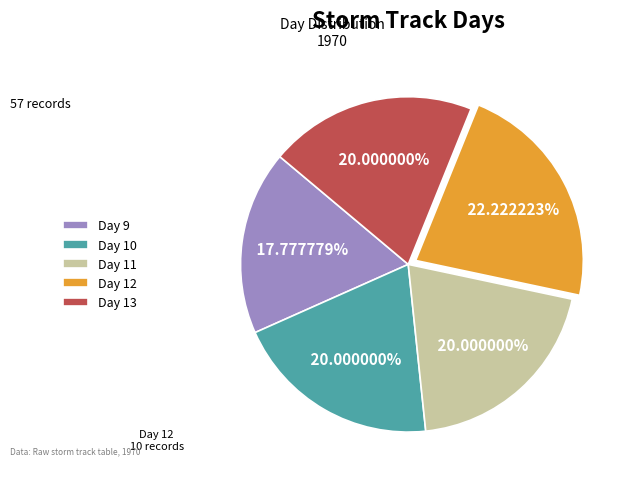

Which slice is the smallest?

Day 9